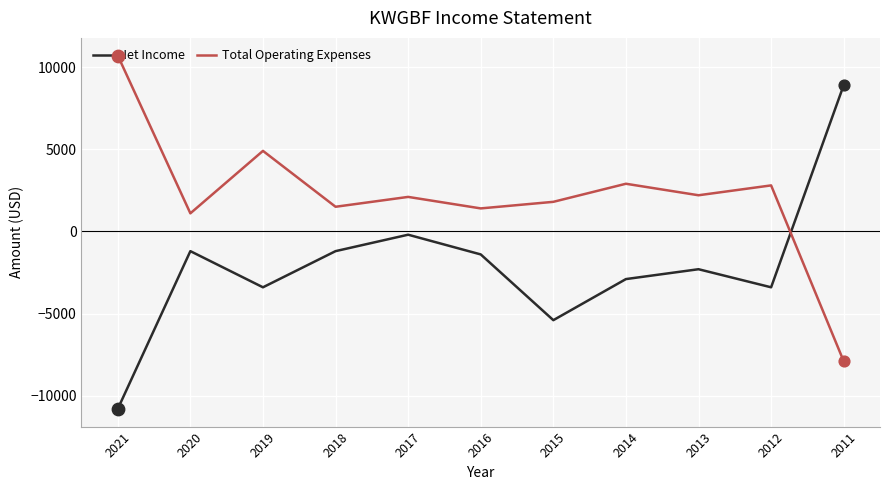

Which series has the largest total across all categories?

Total Operating Expenses